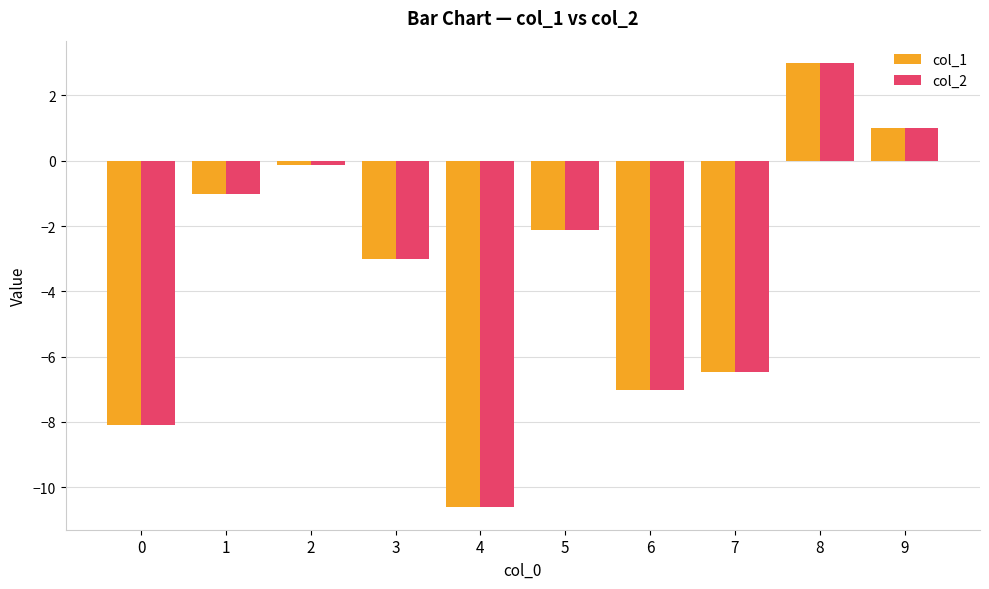

Reading left to right, list all the values displayed in this chart.

col_1: 0=-8.1	1=-1.0	2=-0.1	3=-3.0	4=-10.6	5=-2.1	6=-7.0	7=-6.5	8=3.0	9=1.0
col_2: 0=-8.1	1=-1.0	2=-0.1	3=-3.0	4=-10.6	5=-2.1	6=-7.0	7=-6.5	8=3.0	9=1.0